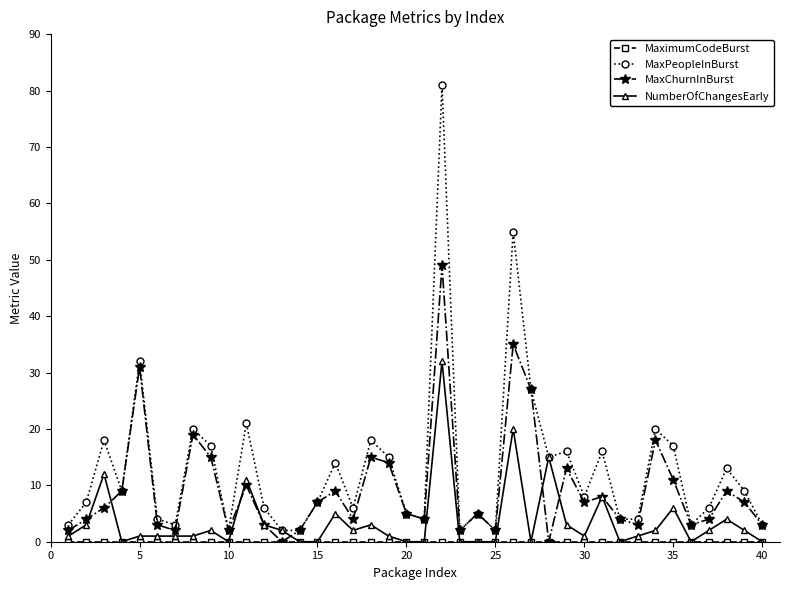

Which series has the widest spread of values?

MaxPeopleInBurst